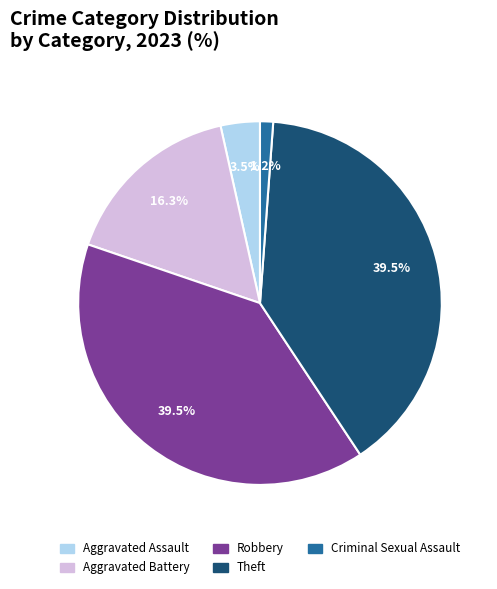

Approximately how many times larger is the value at Aggravated Battery compared to Aggravated Assault?

4.7